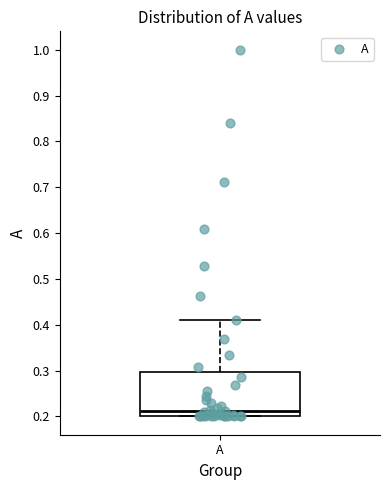

Read this box plot against the y-axis: the position of the median line, the range covered by the box, and the ends of both whiskers. The values are not printed on the chart, so give them approximately, as read against the axis.

median 0.21, box 0.20 to 0.30, whiskers 0.20 to 0.41